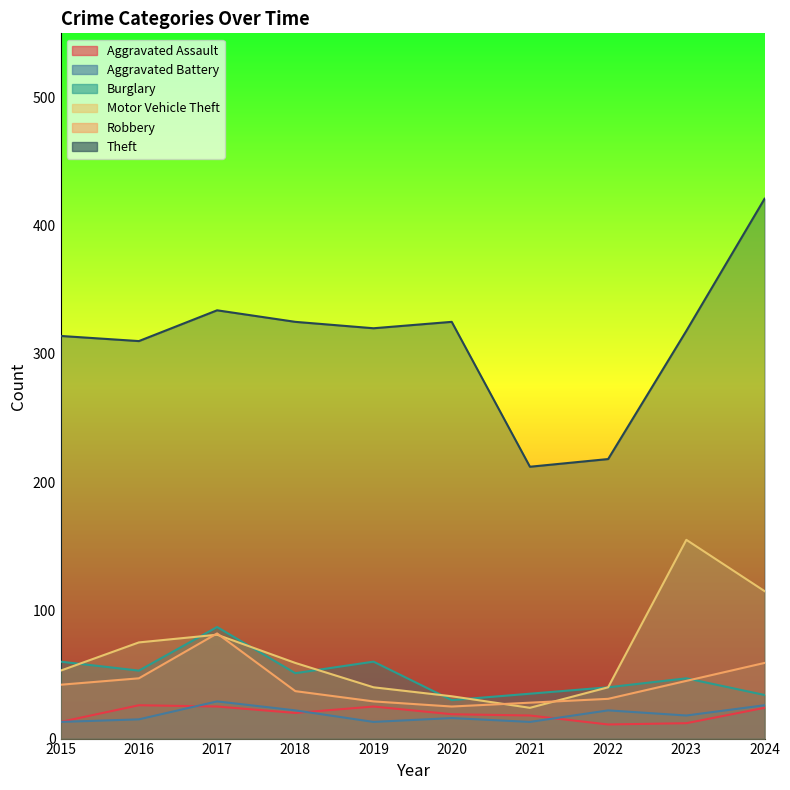

At which label is Aggravated Assault closest to 18?

2021